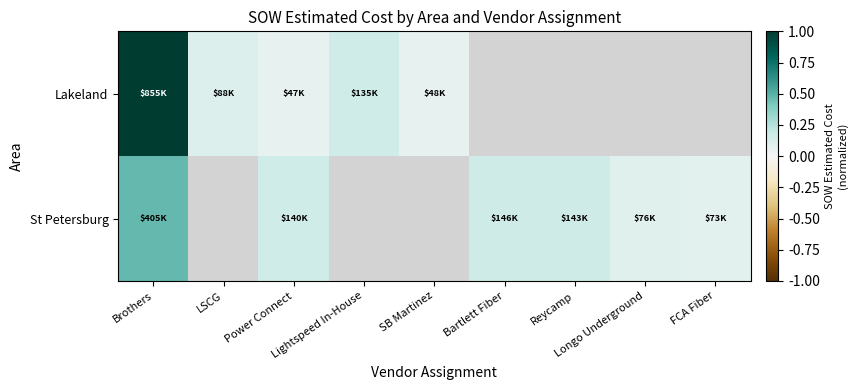

Rank the series by their maximum value, from highest to lowest.

Lakeland, St Petersburg